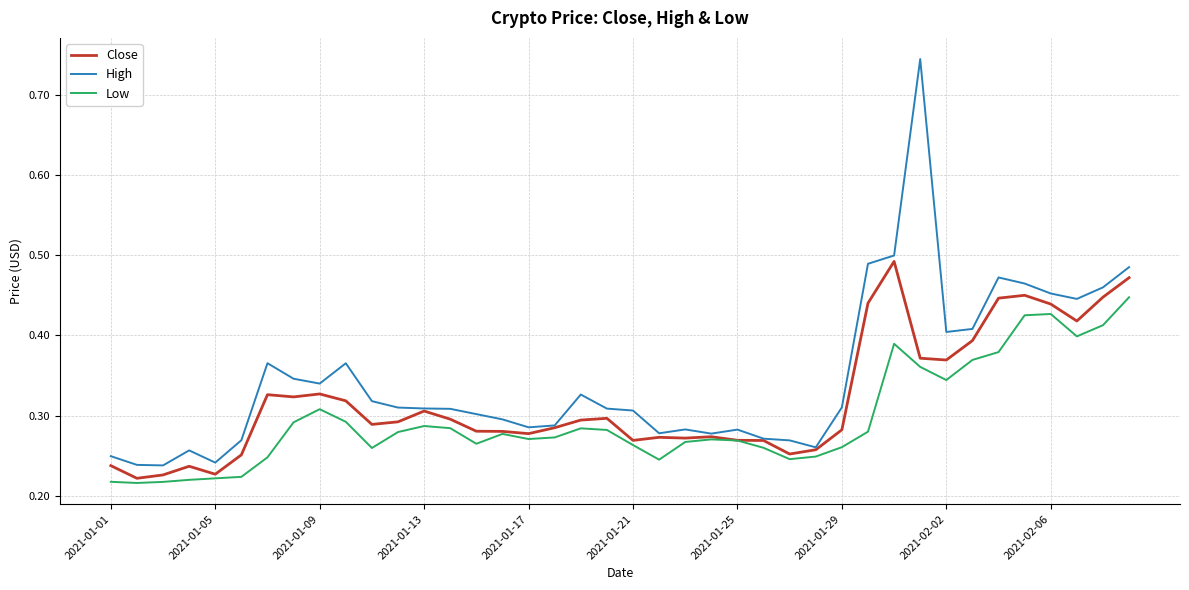

Which series has the largest total across all categories?

High